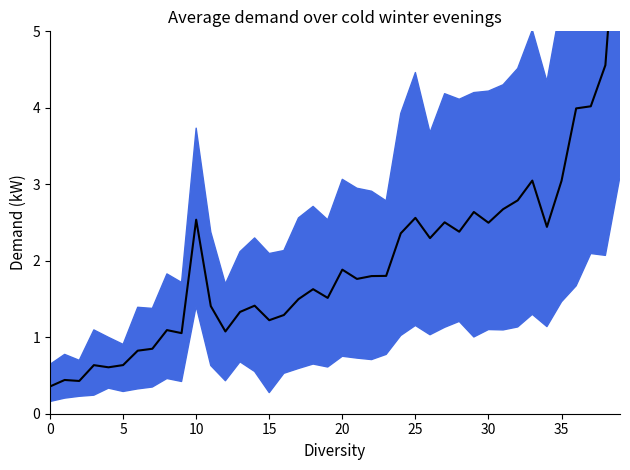

What is the average value?

2.0